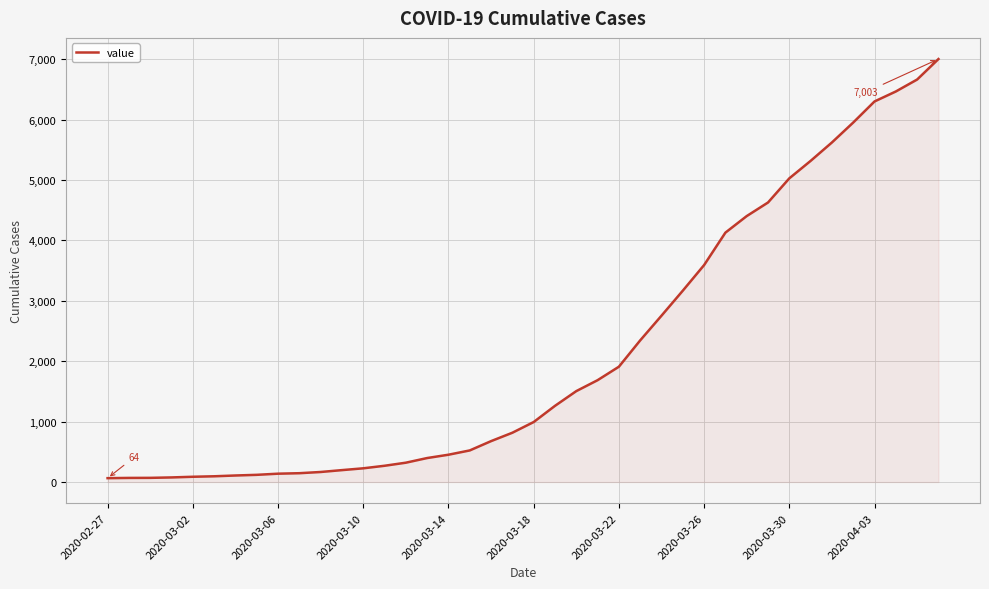

What is the maximum value shown in the chart?

7003